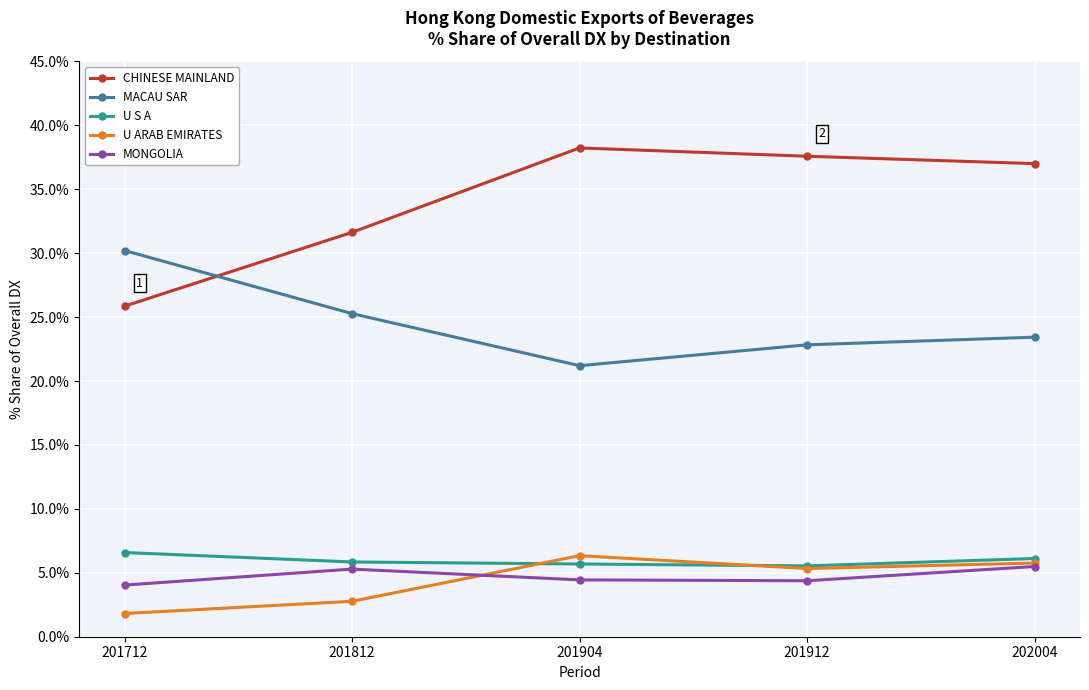

What value does the U ARAB EMIRATES series have at 201912?

5.3